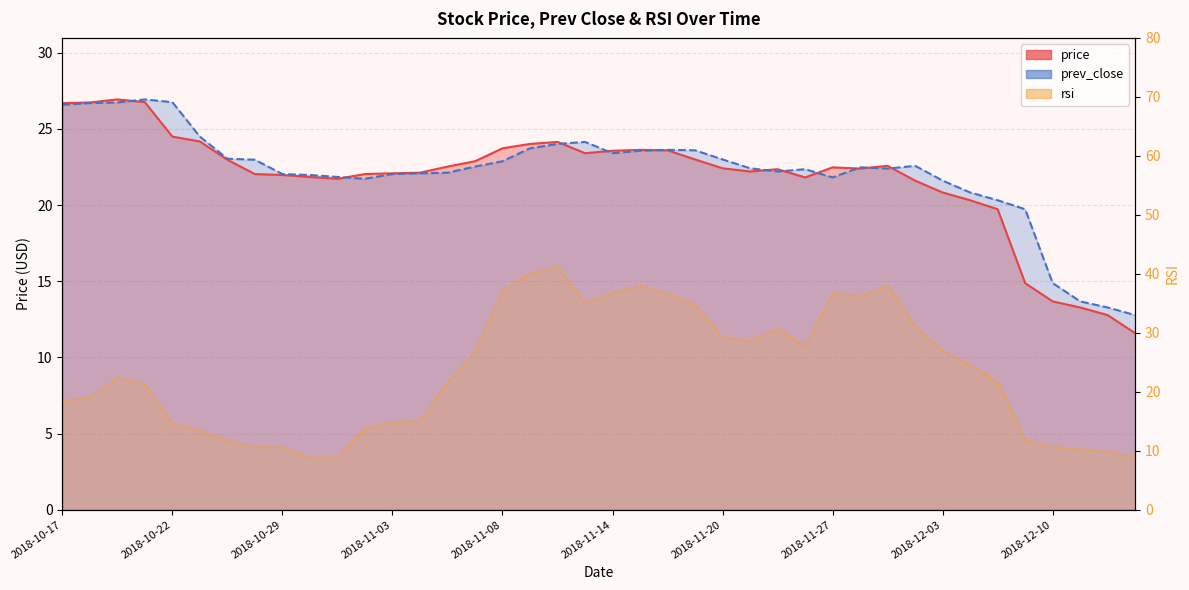

What is the value of the prev_close point at the 37th from the left?

14.9